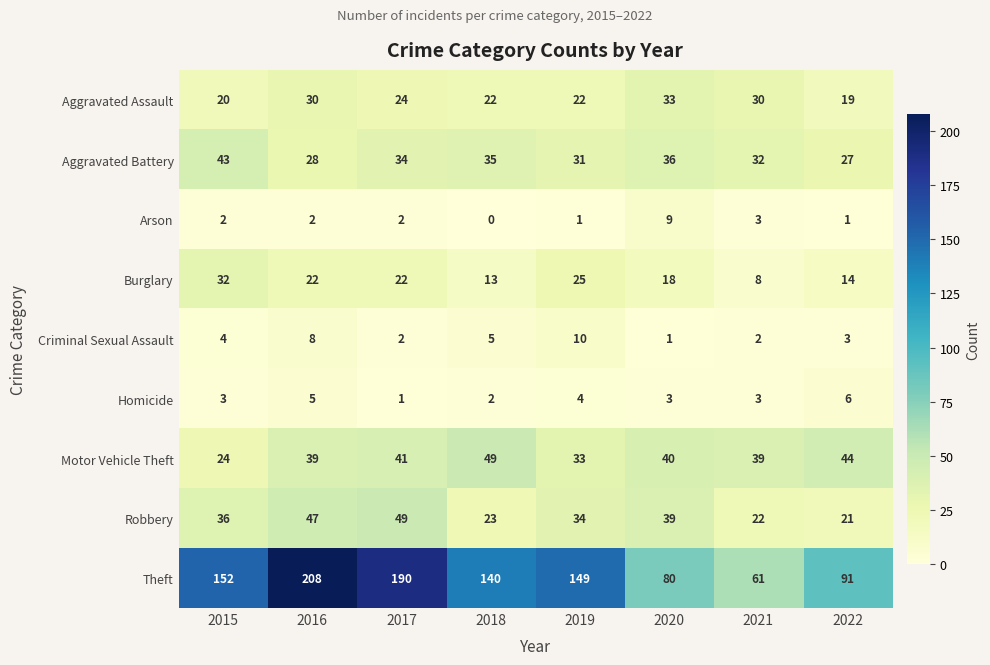

At how many categories does at least one series exceed 183?

2